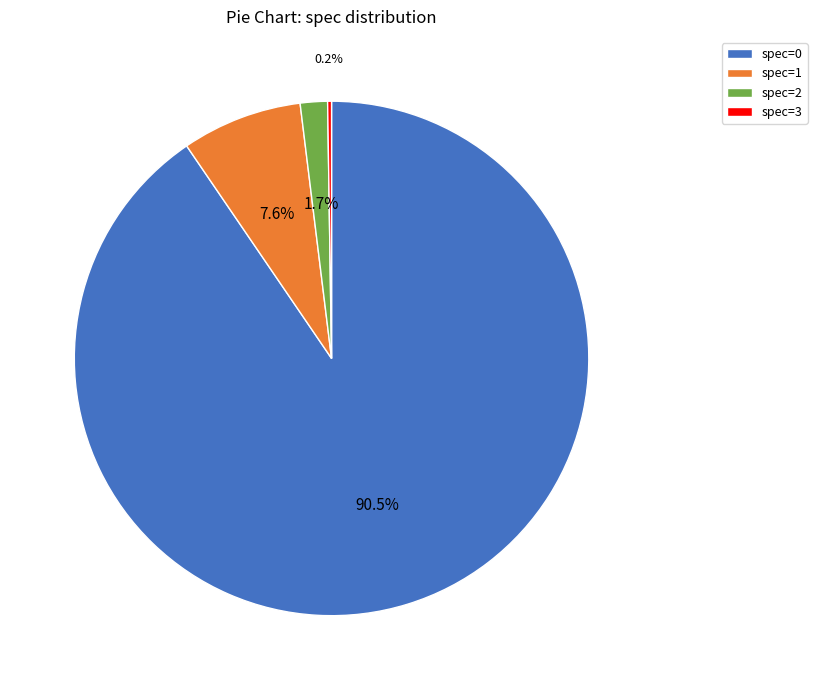

Between spec=1 and spec=2, which is larger?

spec=1